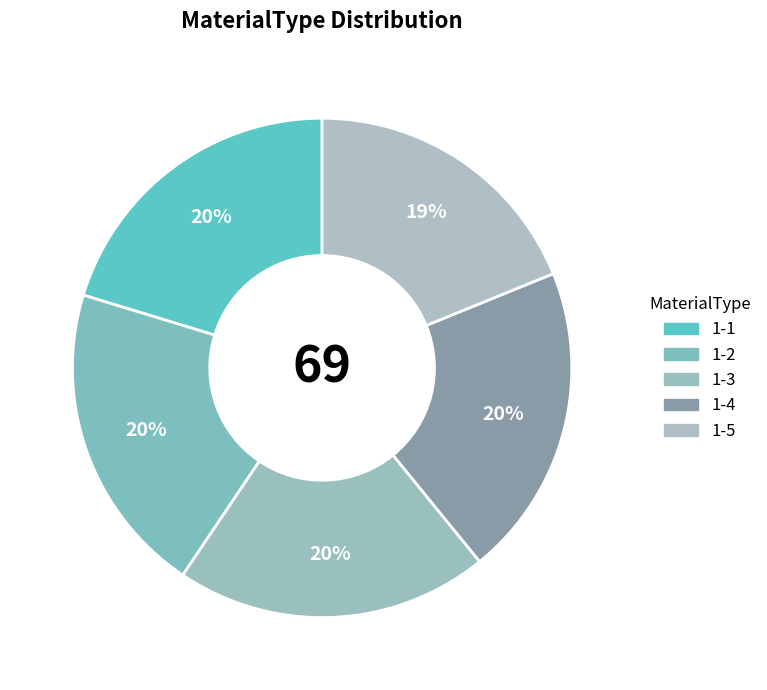

How many slices are in this pie chart?

5